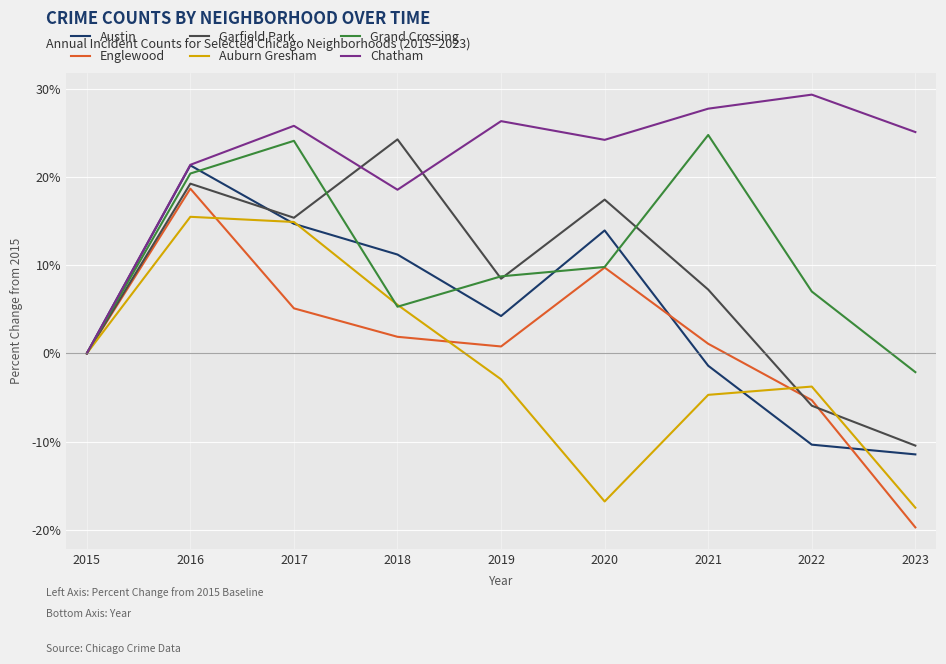

Between 2015 and 2018, which series saw the biggest shift?

Garfield Park